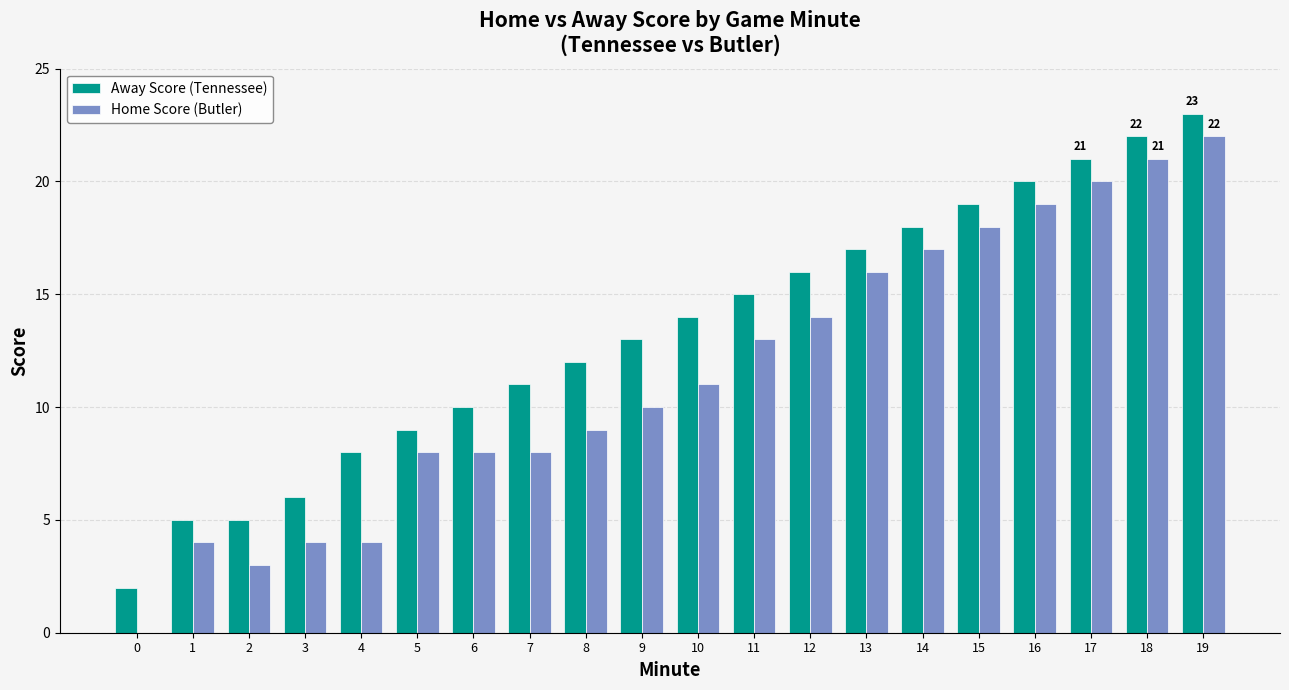

Does the chart contain stacked bars?

No